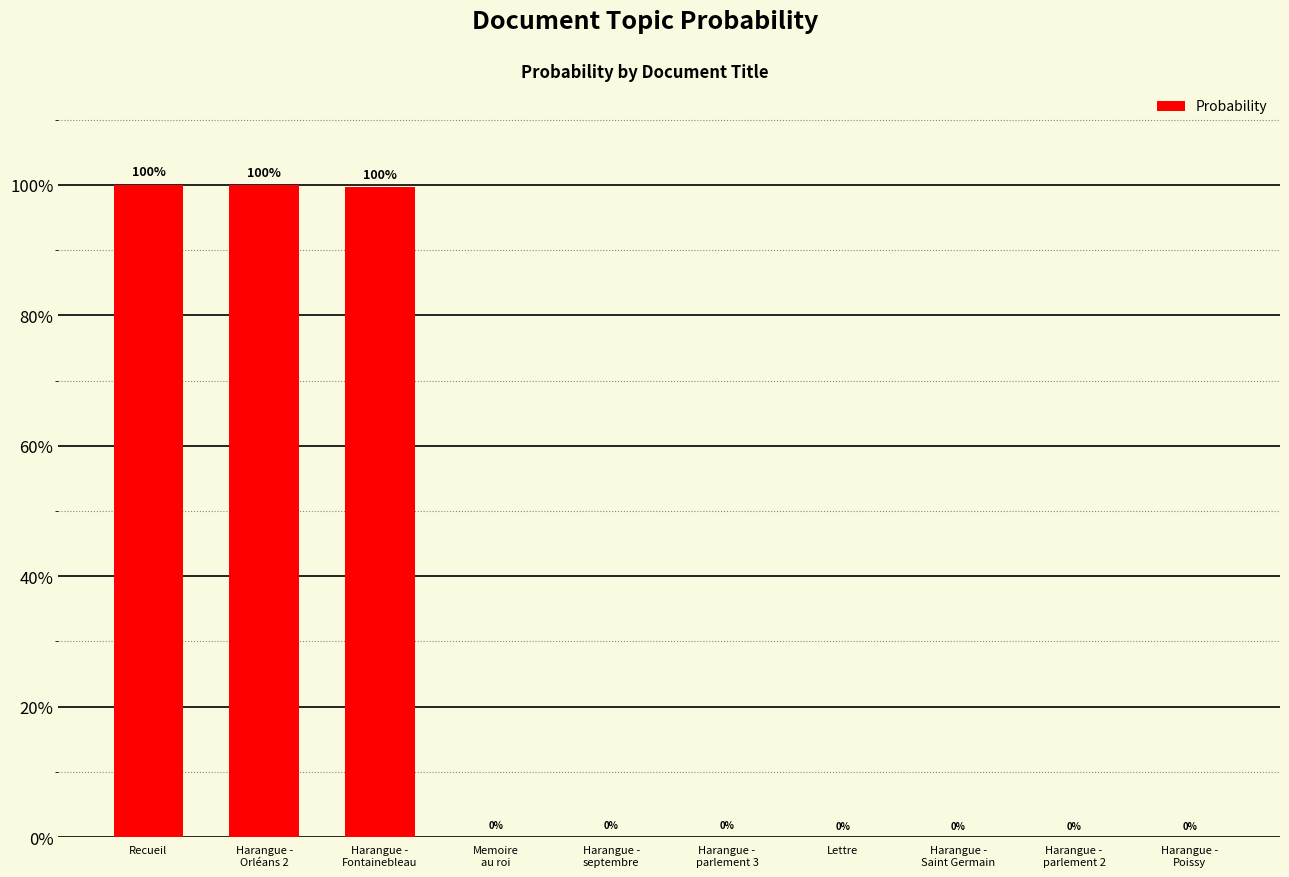

What position from the right is Harangue -
parlement 2?

2